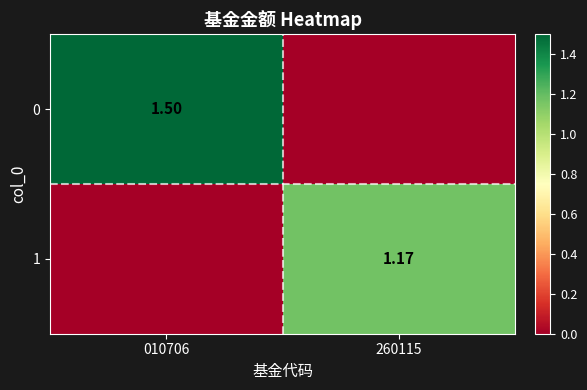

Rank the series by their maximum value, from highest to lowest.

0, 1